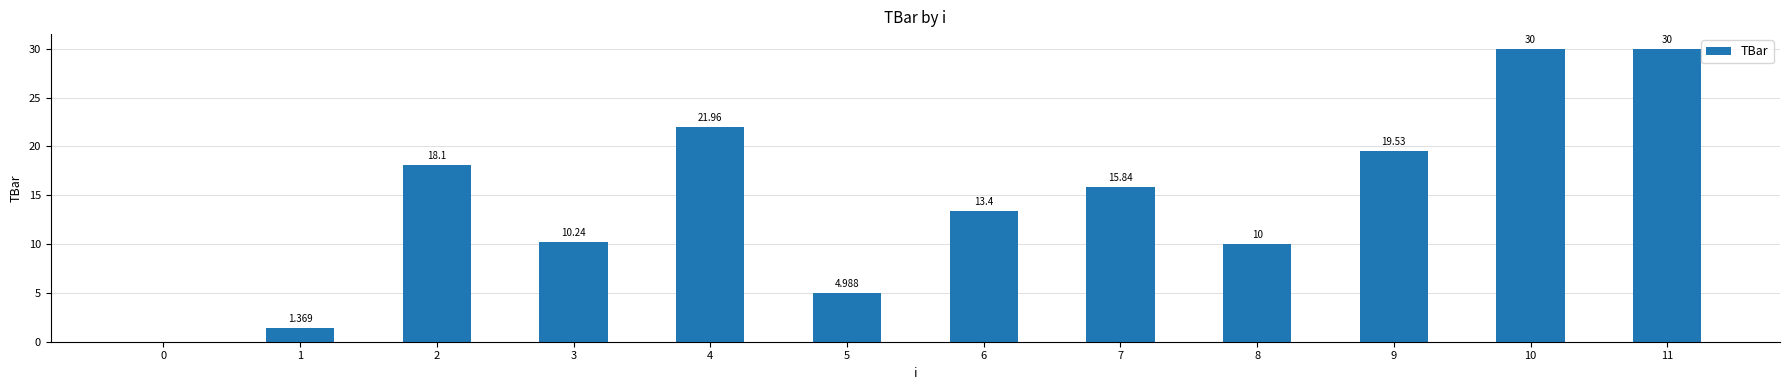

Is it true that the value at 8 is 10.0?

True